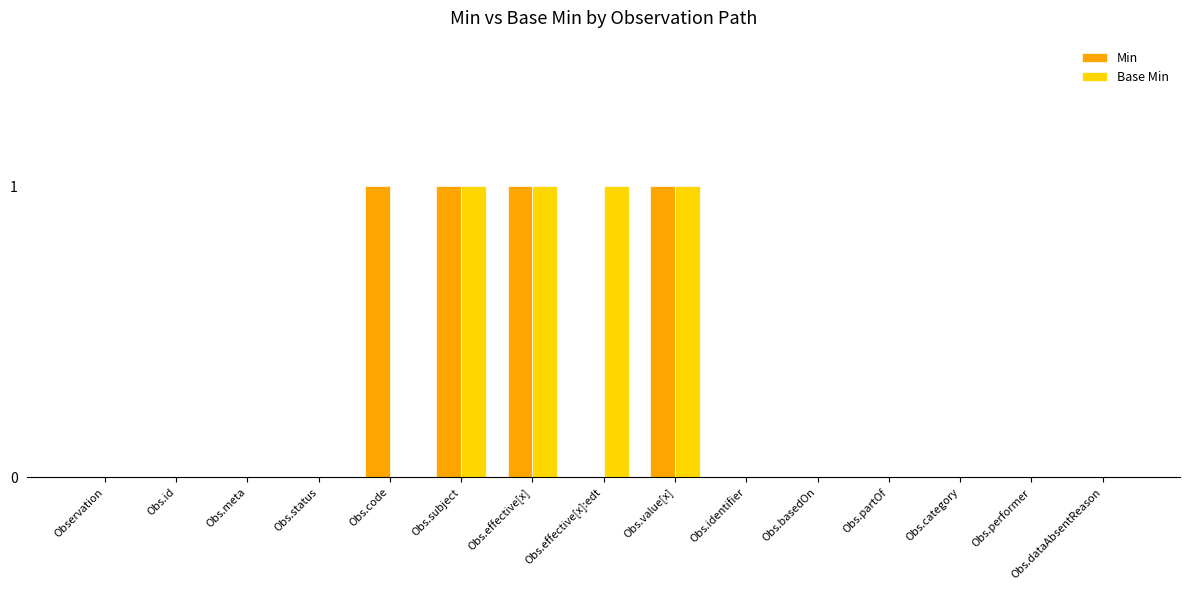

What is the greatest value displayed?

1